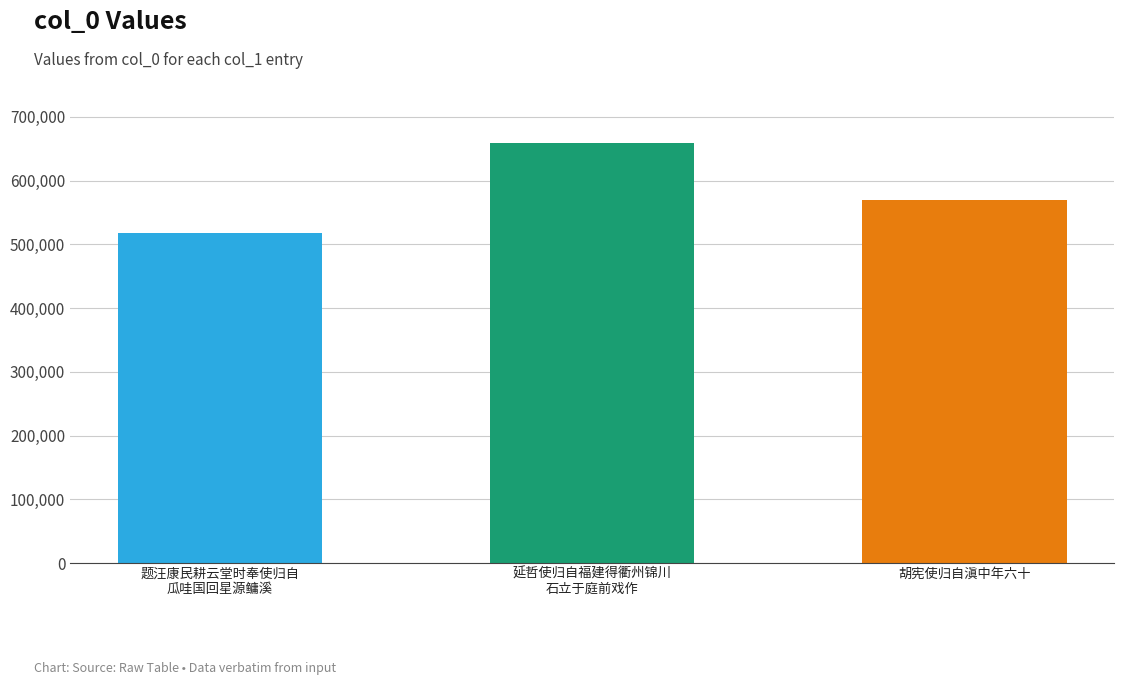

Rank the categories by value from highest to lowest.

延哲使归自福建得衢州锦川
石立于庭前戏作, 胡宪使归自滇中年六十, 题汪康民耕云堂时奉使归自
瓜哇国回星源鳙溪